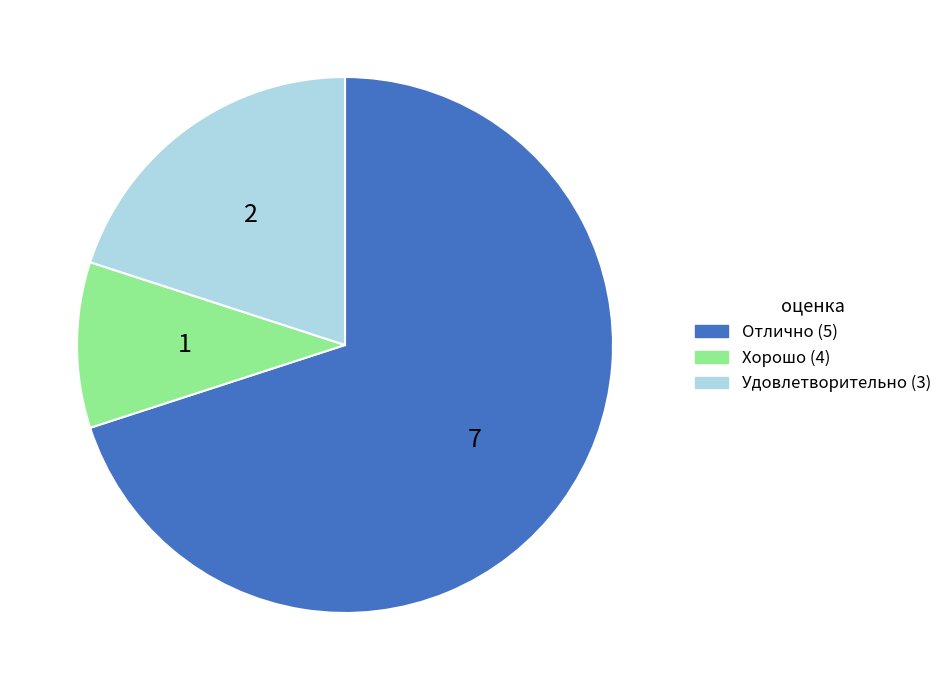

Is there a majority slice in this chart?

Yes